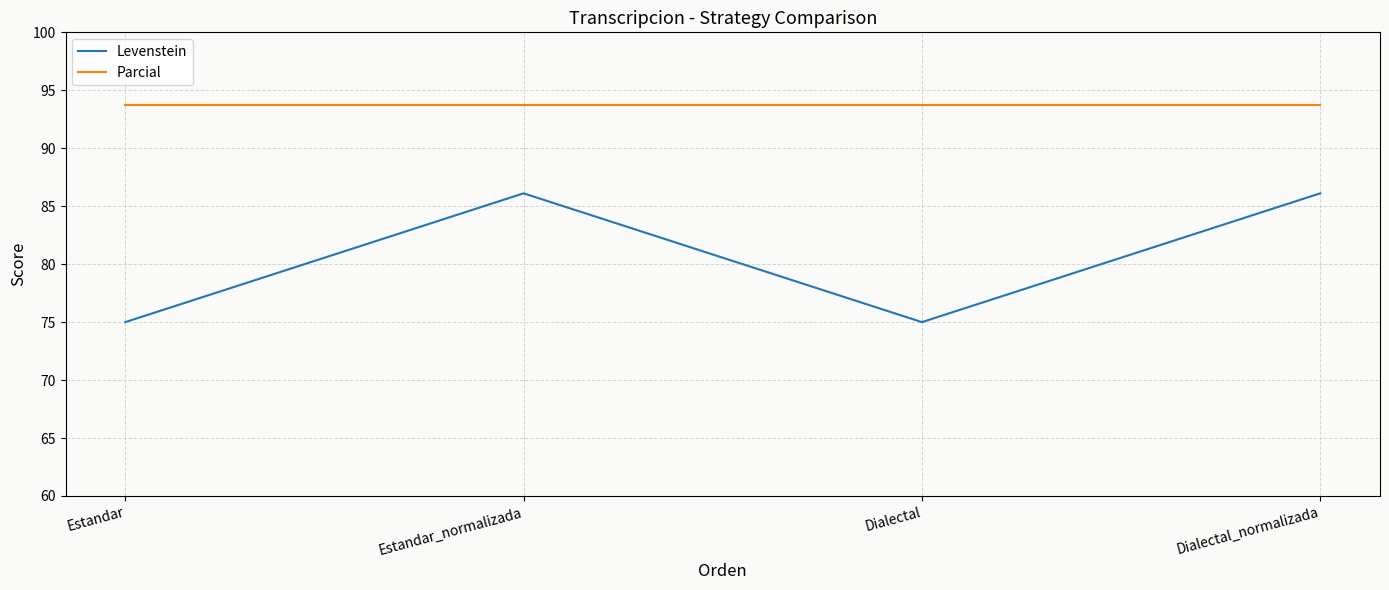

Rank the series by their average value, from highest to lowest.

Parcial, Levenstein